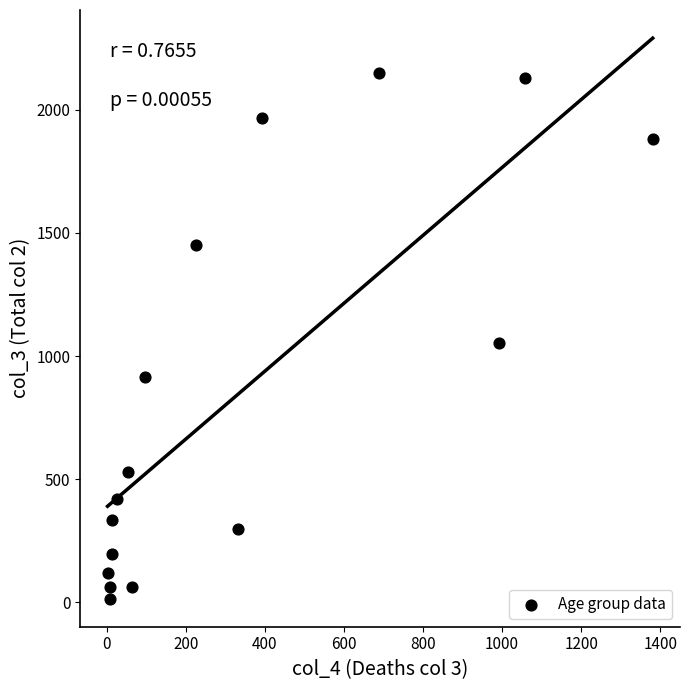

What is the range of Y values (max minus min)?

2136